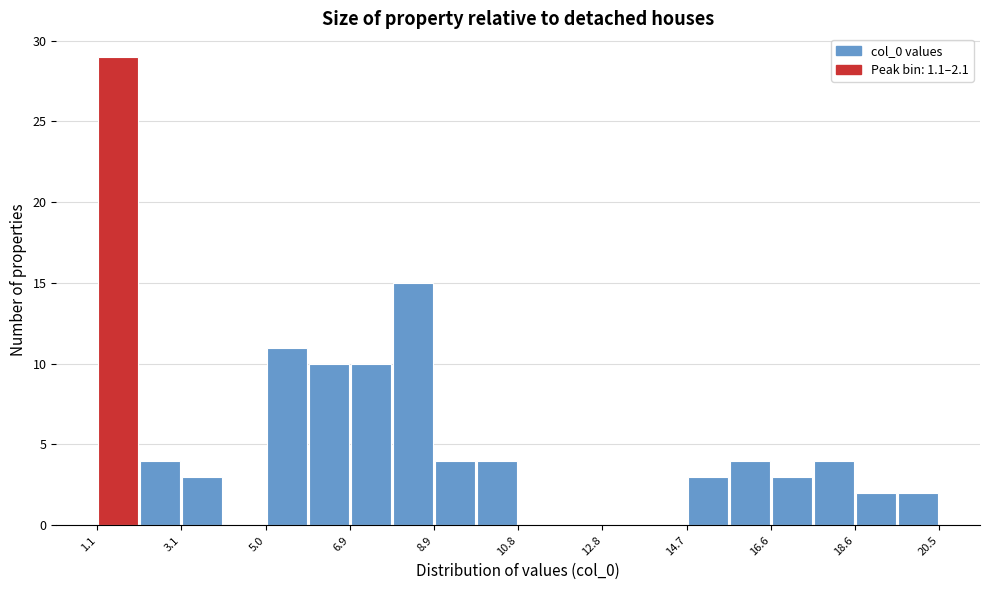

Reading left to right, list every bar in this chart as the range it spans on the x-axis followed by its height. Neither the bar edges nor the heights are printed on the chart, so give them approximately, as read against the axes.

1.2 to 2.2: 29
2.2 to 3.0: 4
3.0 to 4.0: 3
4.0 to 5.0: 0
5.0 to 6.0: 11
6.0 to 7.0: 10
7.0 to 8.0: 10
8.0 to 8.8: 15
8.8 to 9.8: 4
9.8 to 10.8: 4
10.8 to 11.8: 0
11.8 to 12.8: 0
12.8 to 13.8: 0
13.8 to 14.6: 0
14.6 to 15.6: 3
15.6 to 16.6: 4
16.6 to 17.6: 3
17.6 to 18.6: 4
18.6 to 19.6: 2
19.6 to 20.6: 2